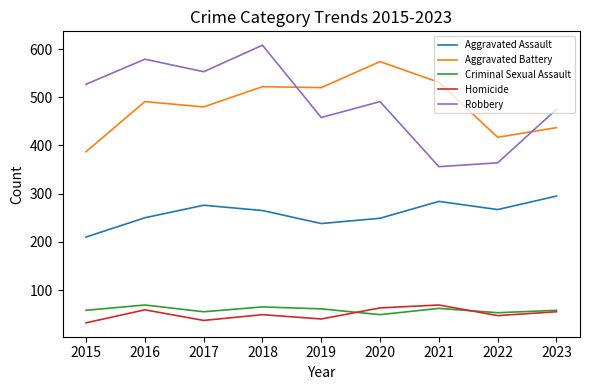

Is it true that Criminal Sexual Assault equals 53 at 2022?

True